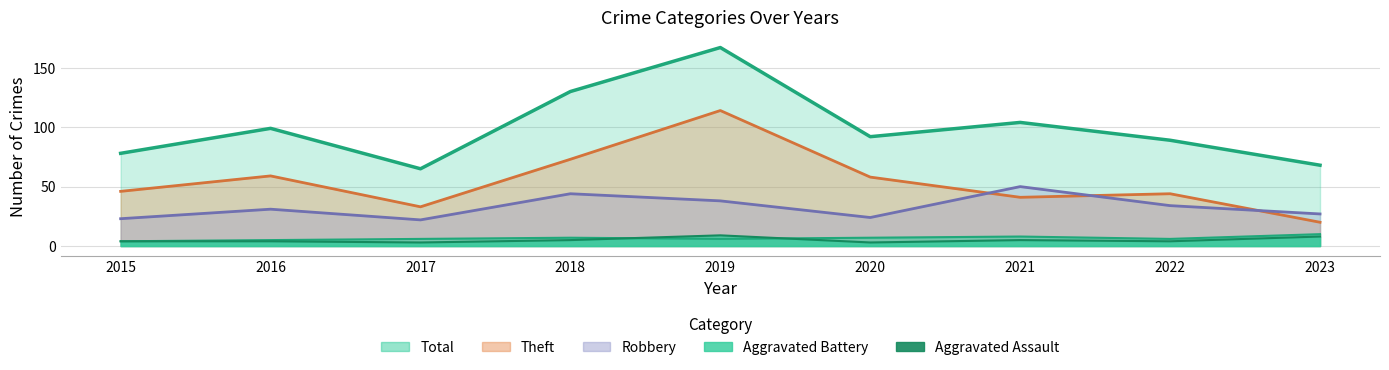

What is the difference between the Aggravated Assault values at 2018 and 2020?

2